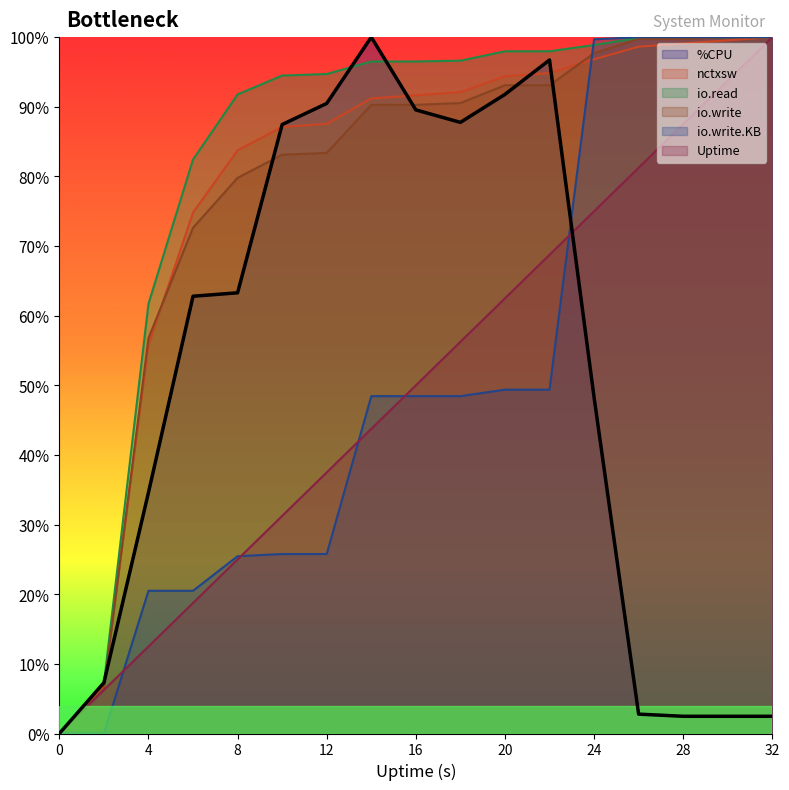

The io.read series shows 147.2 at 28. True or false?

False